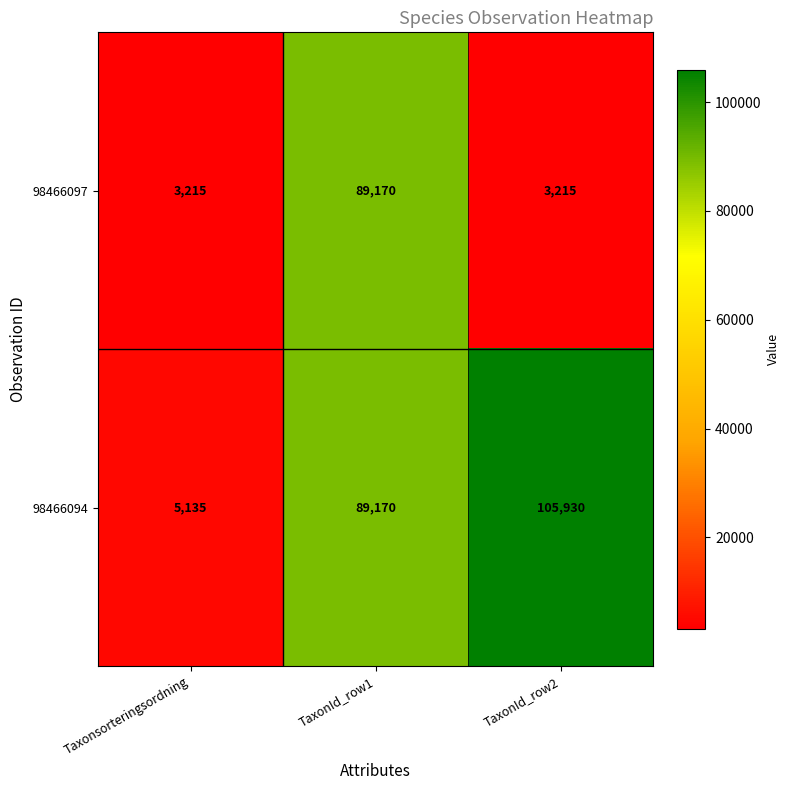

Is it true that 98466097 equals 3215 at Taxonsorteringsordning?

True